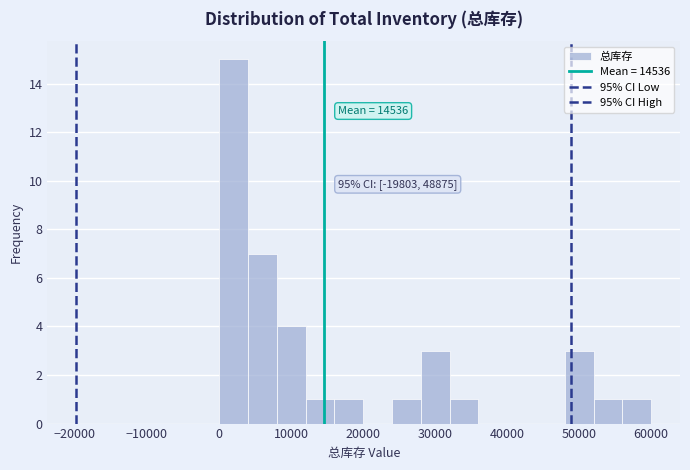

Around what value on the x-axis is the tallest bar? Give the approximate position of its centre, as read against the axis.

2000